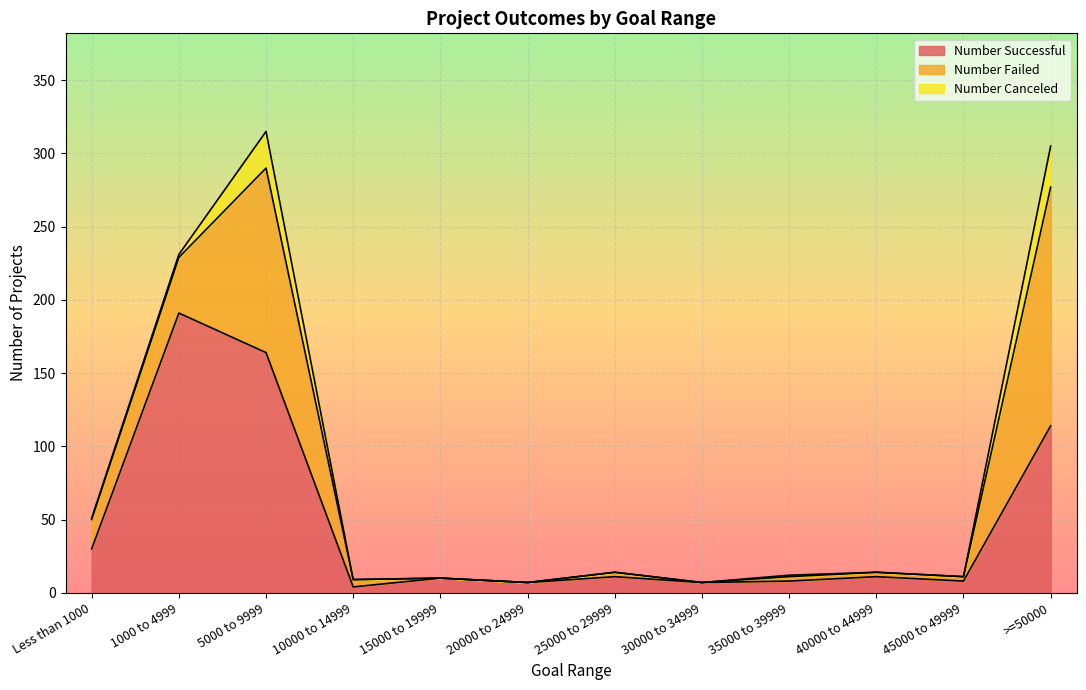

How many categories are shown in the chart?

12